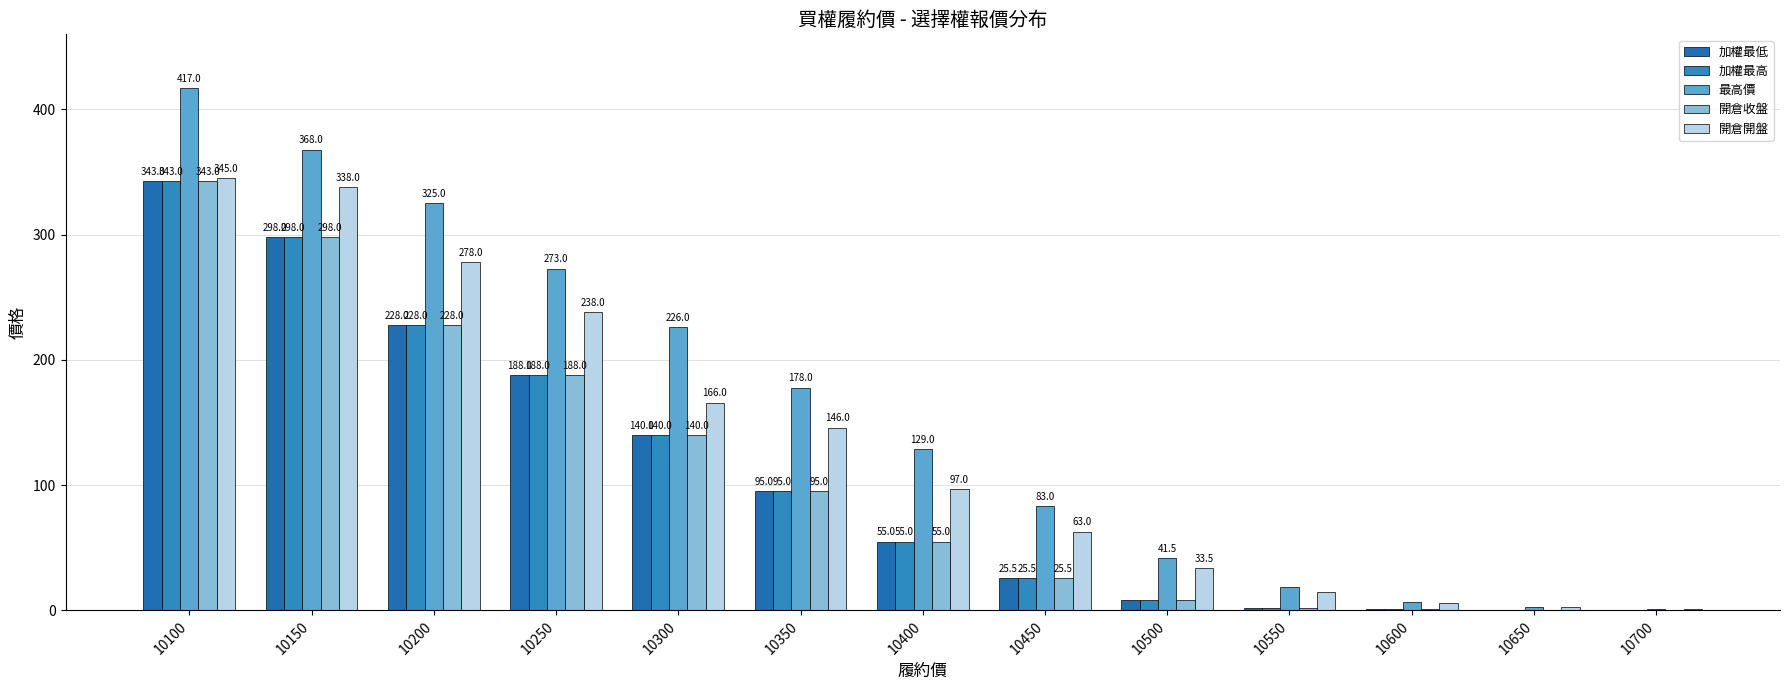

Reading left to right, extract all data points from this chart.

加權最低: 10100=343.0	10150=298.0	10200=228.0	10250=188.0	10300=140.0	10350=95.0	10400=55.0	10450=25.5	10500=8.1	10550=2.3	10600=0.8	10650=0.4	10700=0.2
加權最高: 10100=343.0	10150=298.0	10200=228.0	10250=188.0	10300=140.0	10350=95.0	10400=55.0	10450=25.5	10500=8.1	10550=2.3	10600=0.8	10650=0.4	10700=0.2
最高價: 10100=417.0	10150=368.0	10200=325.0	10250=273.0	10300=226.0	10350=178.0	10400=129.0	10450=83.0	10500=41.5	10550=18.5	10600=6.6	10650=2.8	10700=1.0
開倉收盤: 10100=343.0	10150=298.0	10200=228.0	10250=188.0	10300=140.0	10350=95.0	10400=55.0	10450=25.5	10500=8.1	10550=2.3	10600=0.8	10650=0.4	10700=0.2
開倉開盤: 10100=345.0	10150=338.0	10200=278.0	10250=238.0	10300=166.0	10350=146.0	10400=97.0	10450=63.0	10500=33.5	10550=15.0	10600=5.9	10650=2.8	10700=1.0